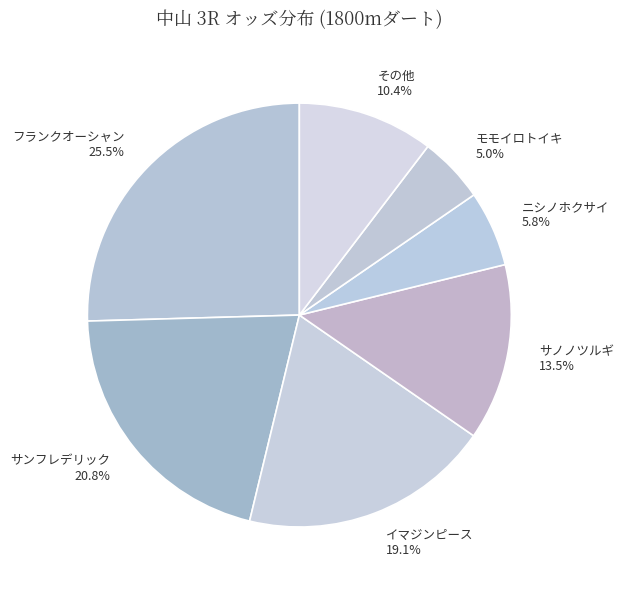

To the nearest percent, what is the difference between the largest and smallest slice percentages?

20%